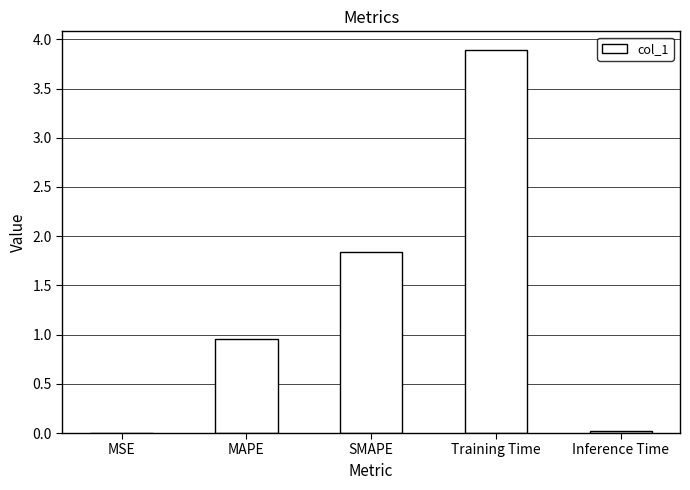

What is the change in value from SMAPE to Inference Time?

-1.8